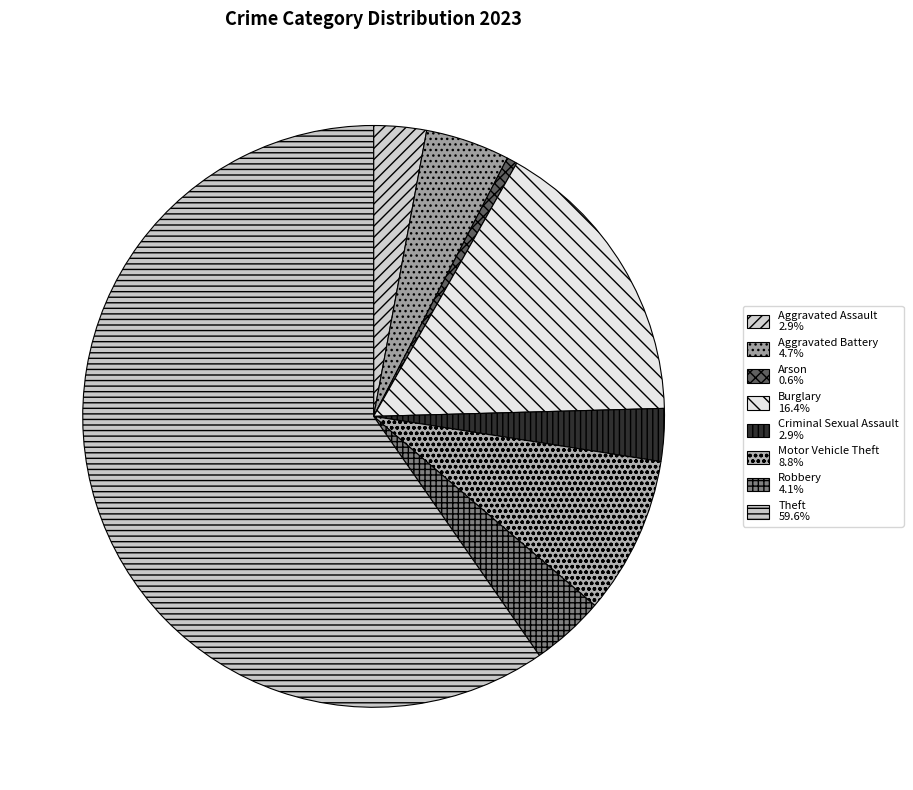

Is there a majority slice in this chart?

Yes